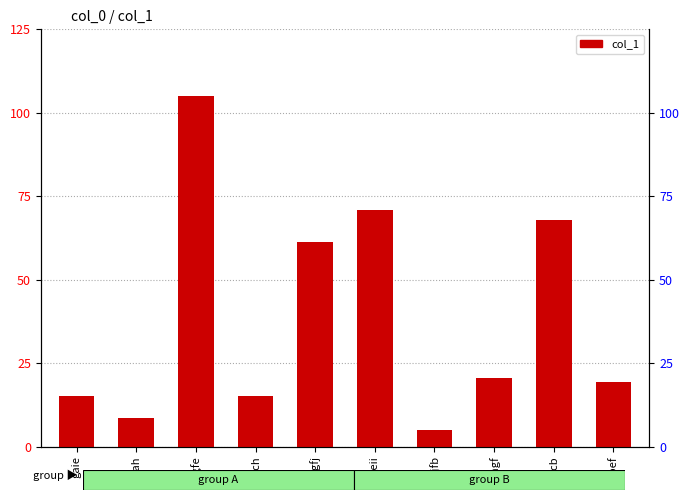

Which label corresponds to the smallest value in the chart?

gjfb